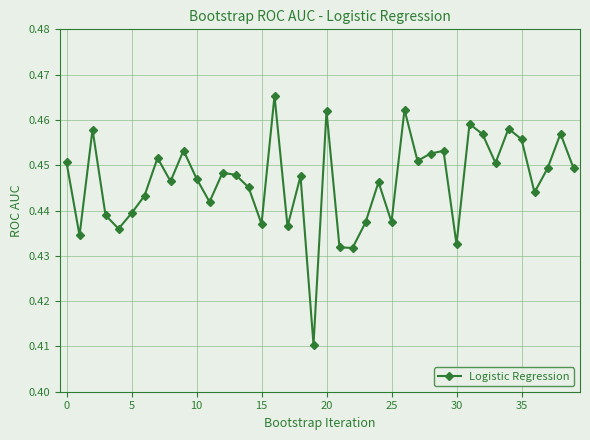

What is the sum of all values?

17.9